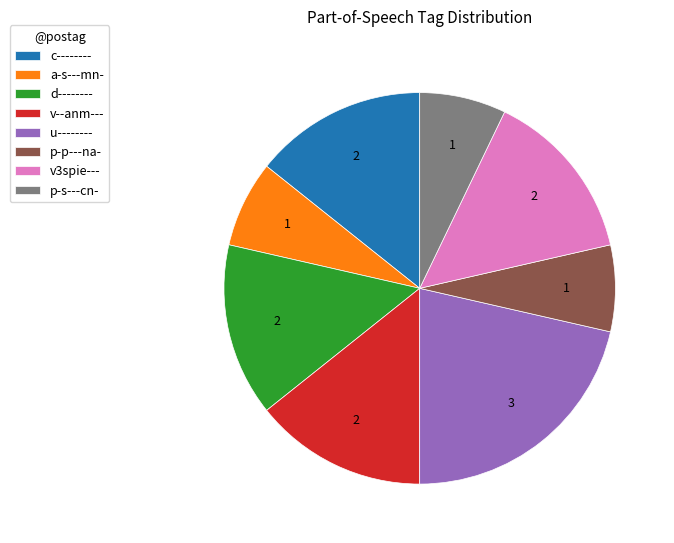

Combined, do v--anm--- and d-------- account for over 50%?

No